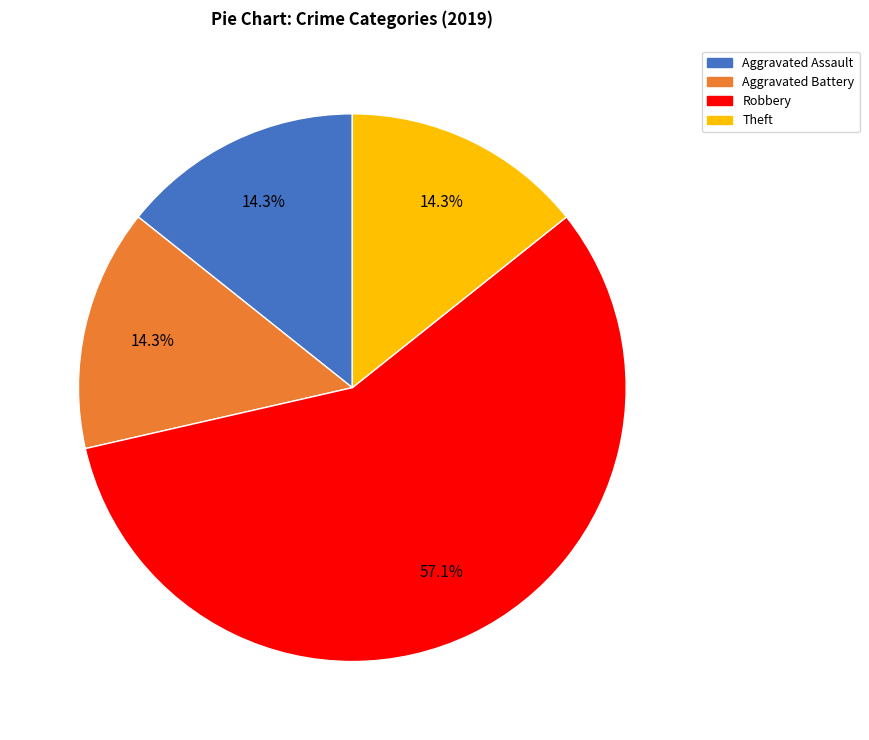

Is there a majority slice in this chart?

Yes